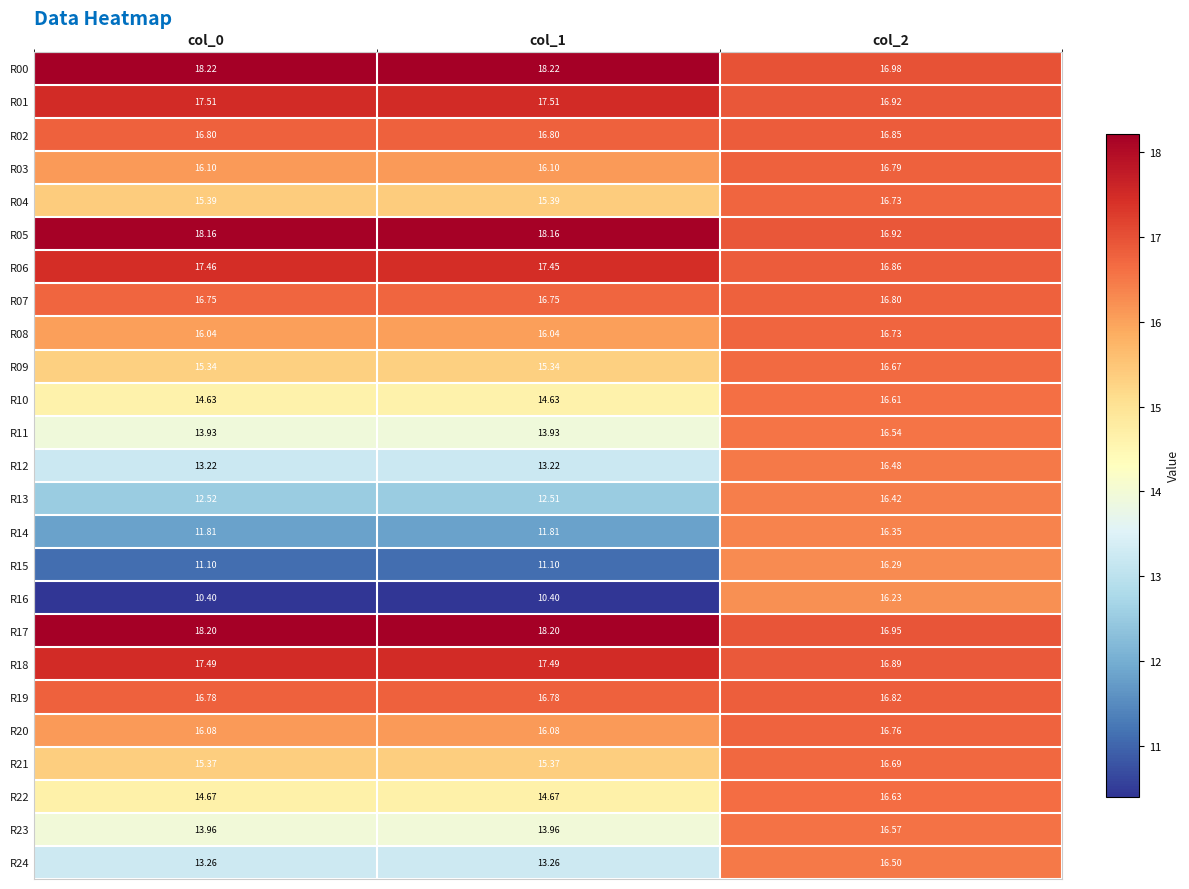

Is the value of R08 at col_1 greater than the value of R06 at col_2?

No